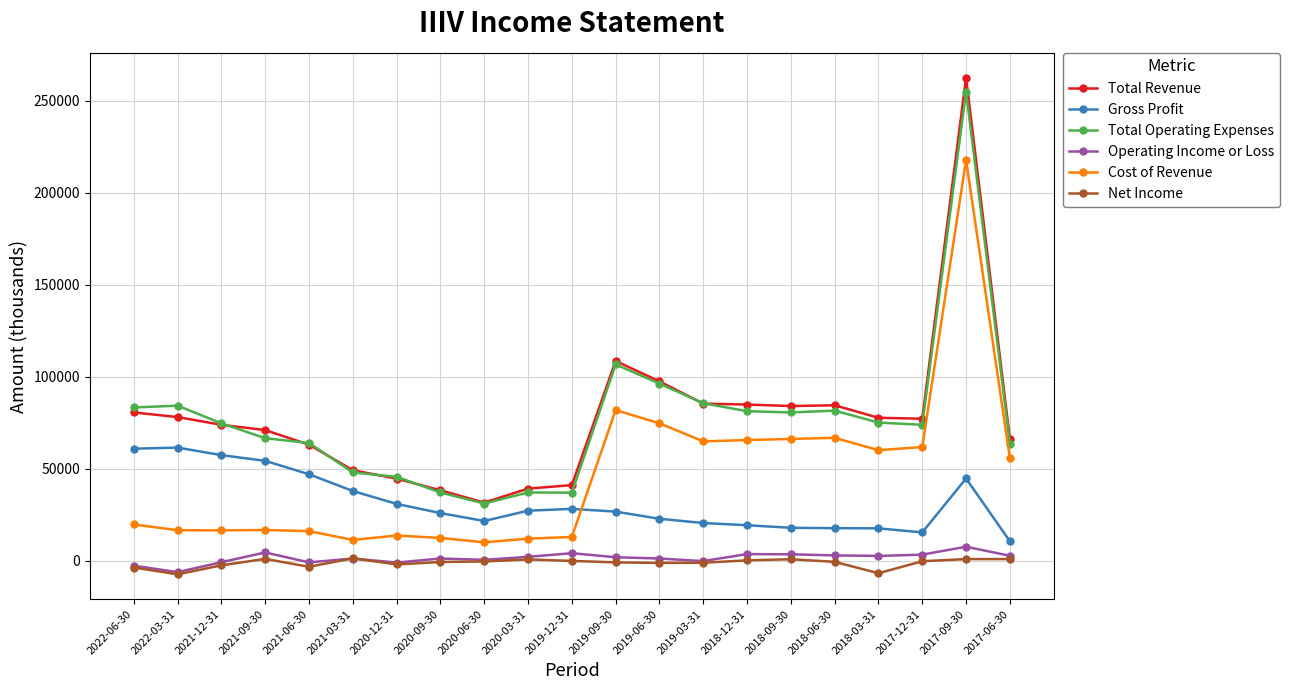

In Operating Income or Loss, how many points are higher than both neighbors (excluding endpoints)?

6